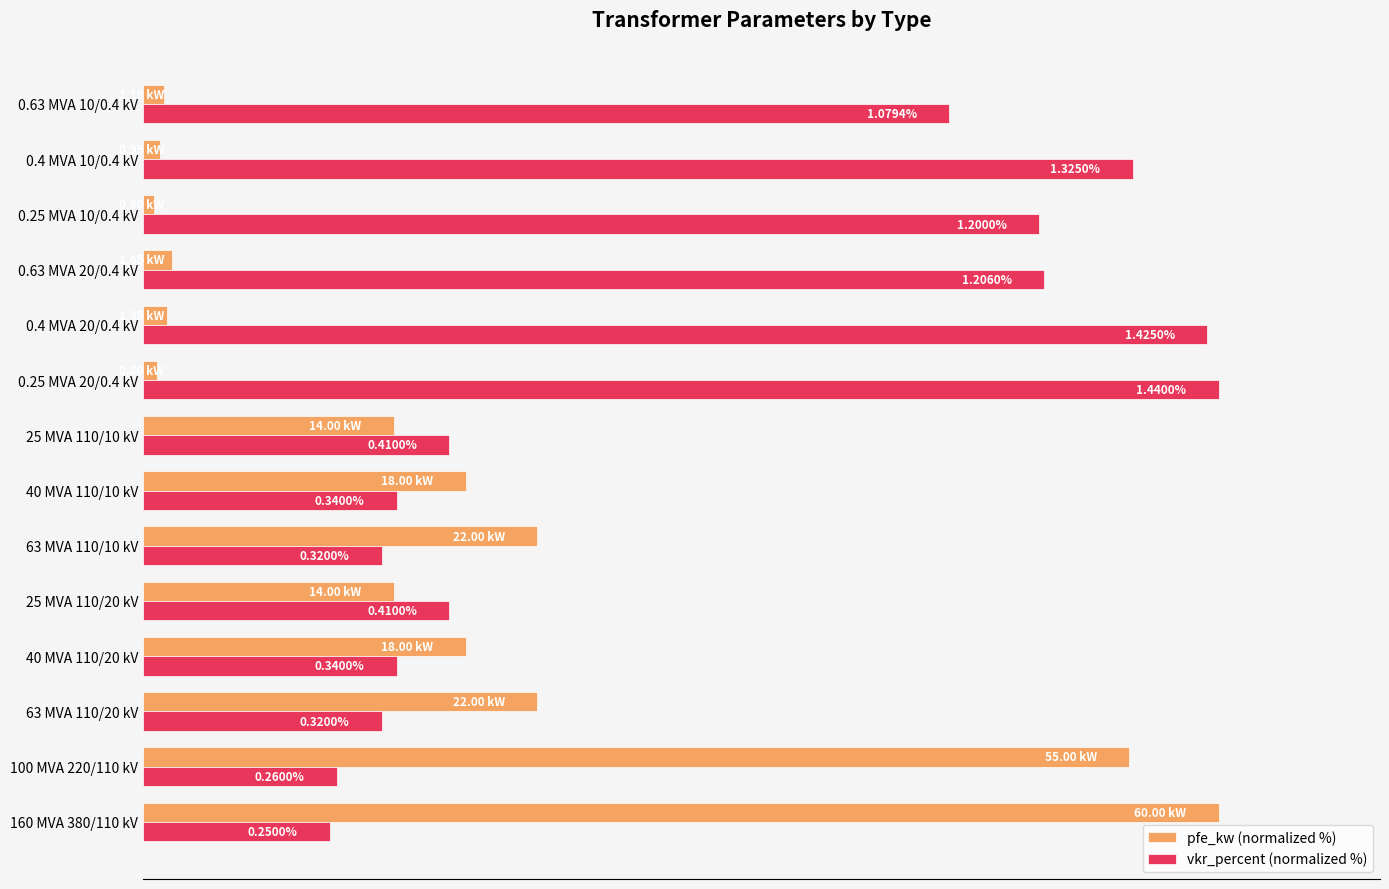

What are all the series names shown in the legend?

pfe_kw (normalized %), vkr_percent (normalized %)